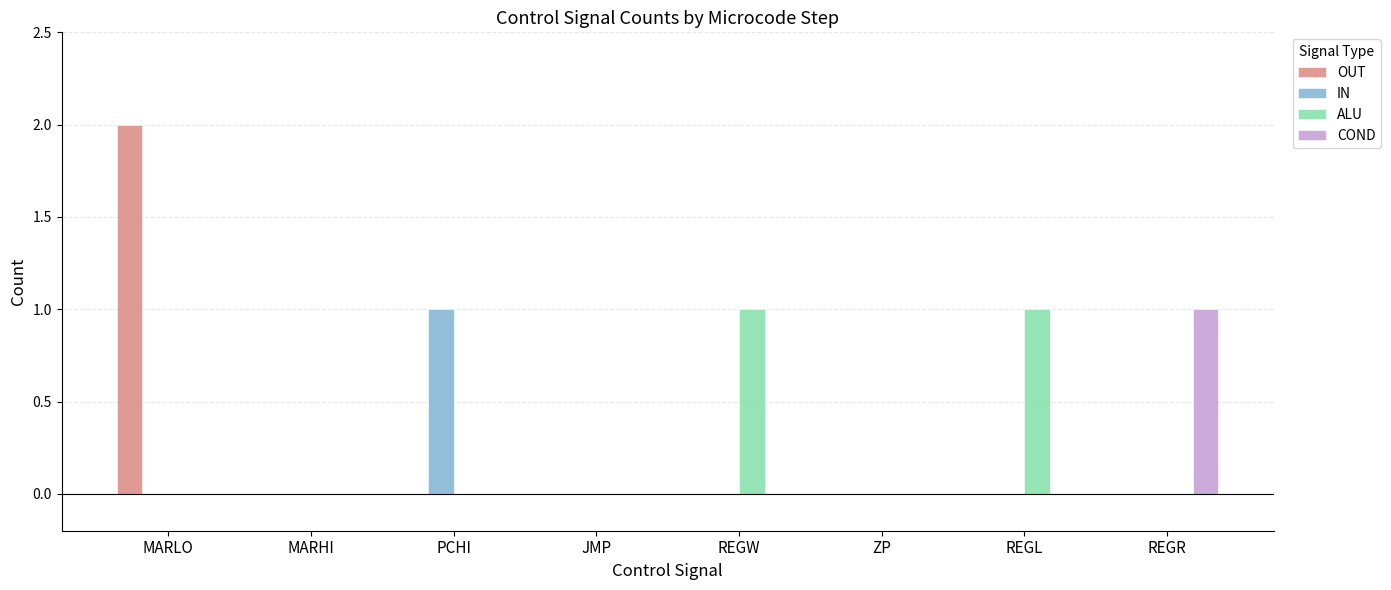

Reading left to right, what are all the values shown in this chart?

OUT: MARLO=2	MARHI=0	PCHI=0	JMP=0	REGW=0	ZP=0	REGL=0	REGR=0
IN: MARLO=0	MARHI=0	PCHI=1	JMP=0	REGW=0	ZP=0	REGL=0	REGR=0
ALU: MARLO=0	MARHI=0	PCHI=0	JMP=0	REGW=1	ZP=0	REGL=1	REGR=0
COND: MARLO=0	MARHI=0	PCHI=0	JMP=0	REGW=0	ZP=0	REGL=0	REGR=1